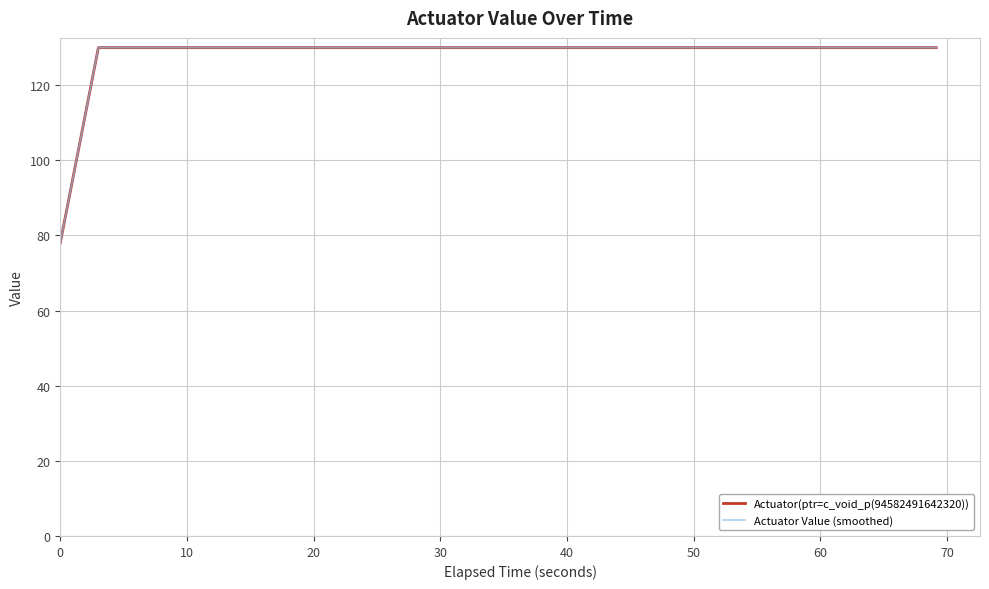

Is this an area chart (filled region under the line)?

No